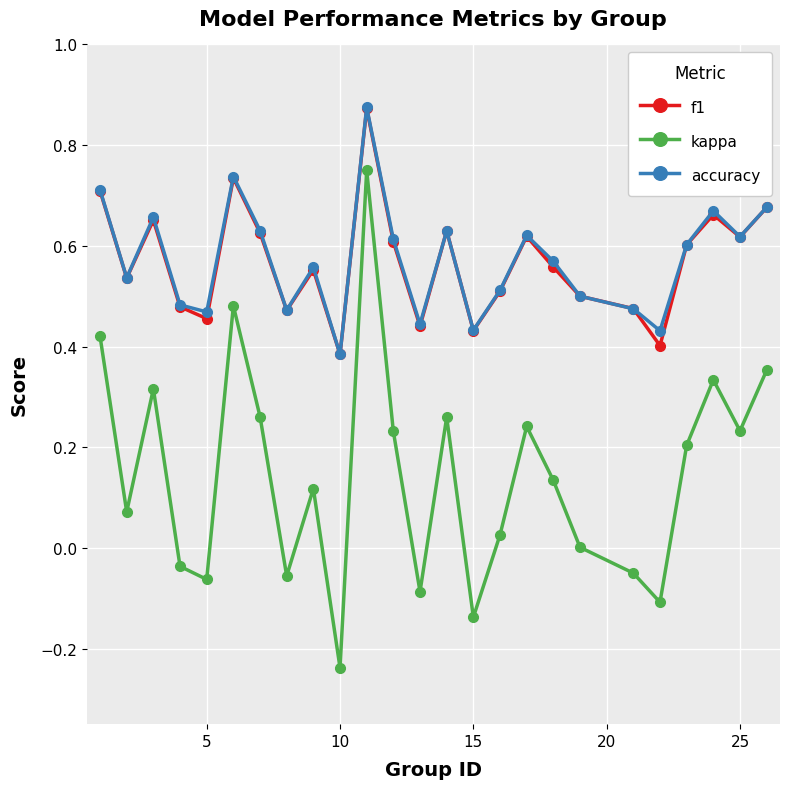

True or false: kappa has more than 1 points higher than both neighbors.

True